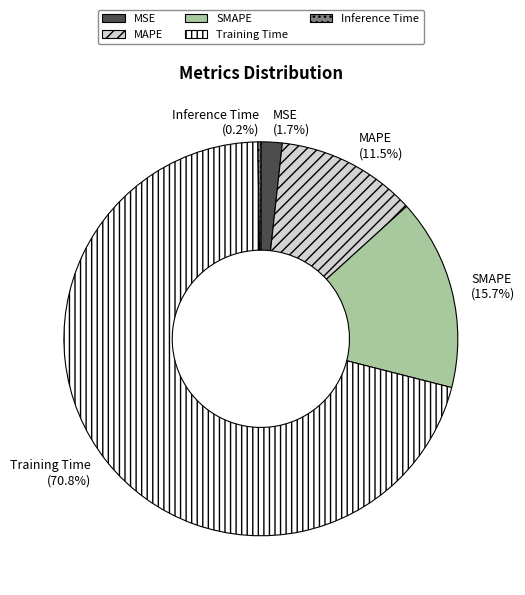

What is the largest slice in the pie chart?

Training Time